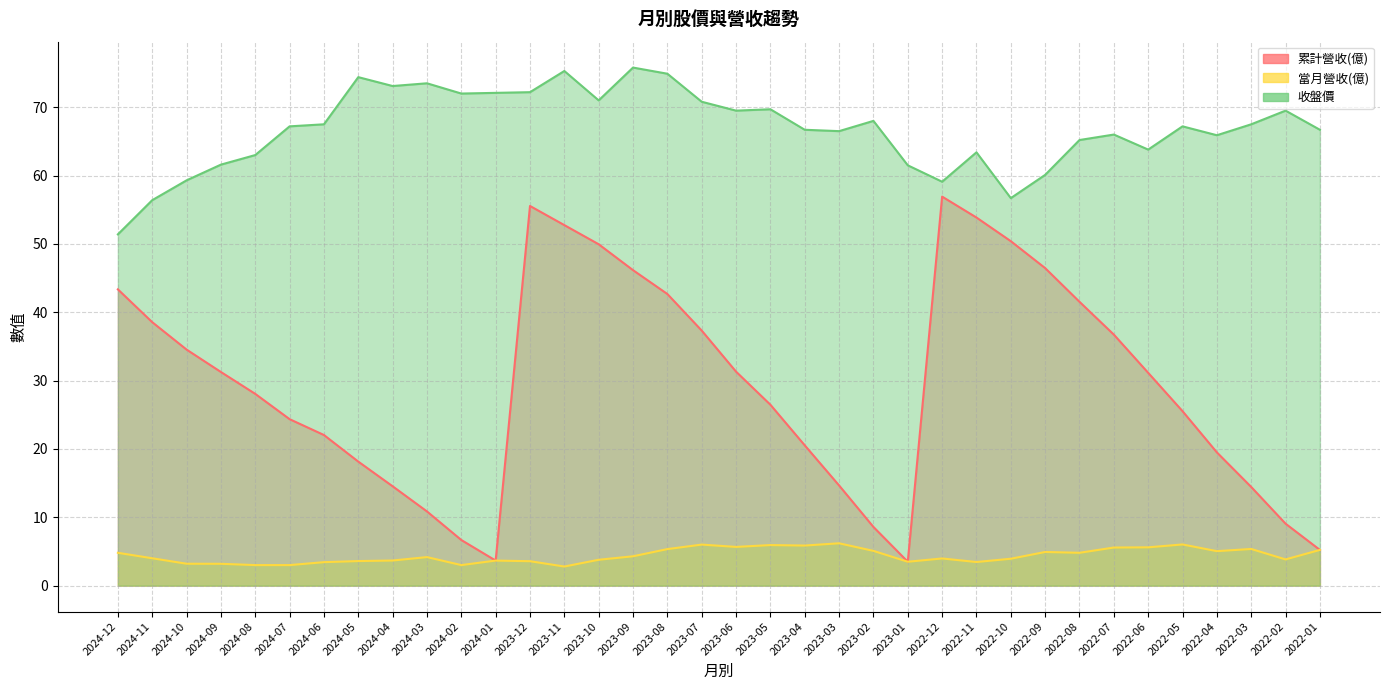

The value of 當月營收(億) at 2024-10 is 3.2. True or false?

True